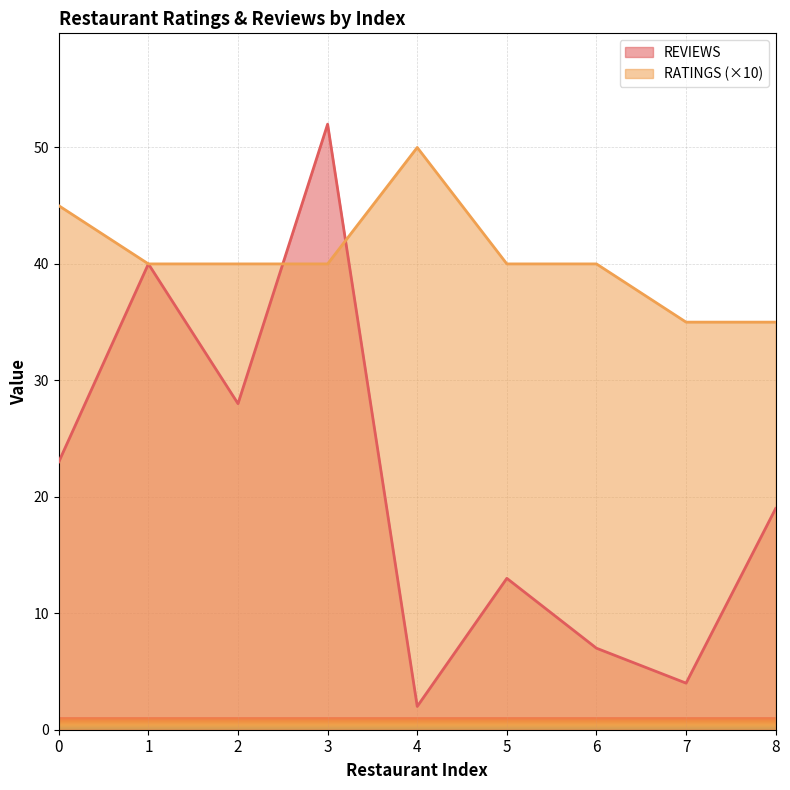

Which series has the largest total across all categories?

RATINGS (×10)